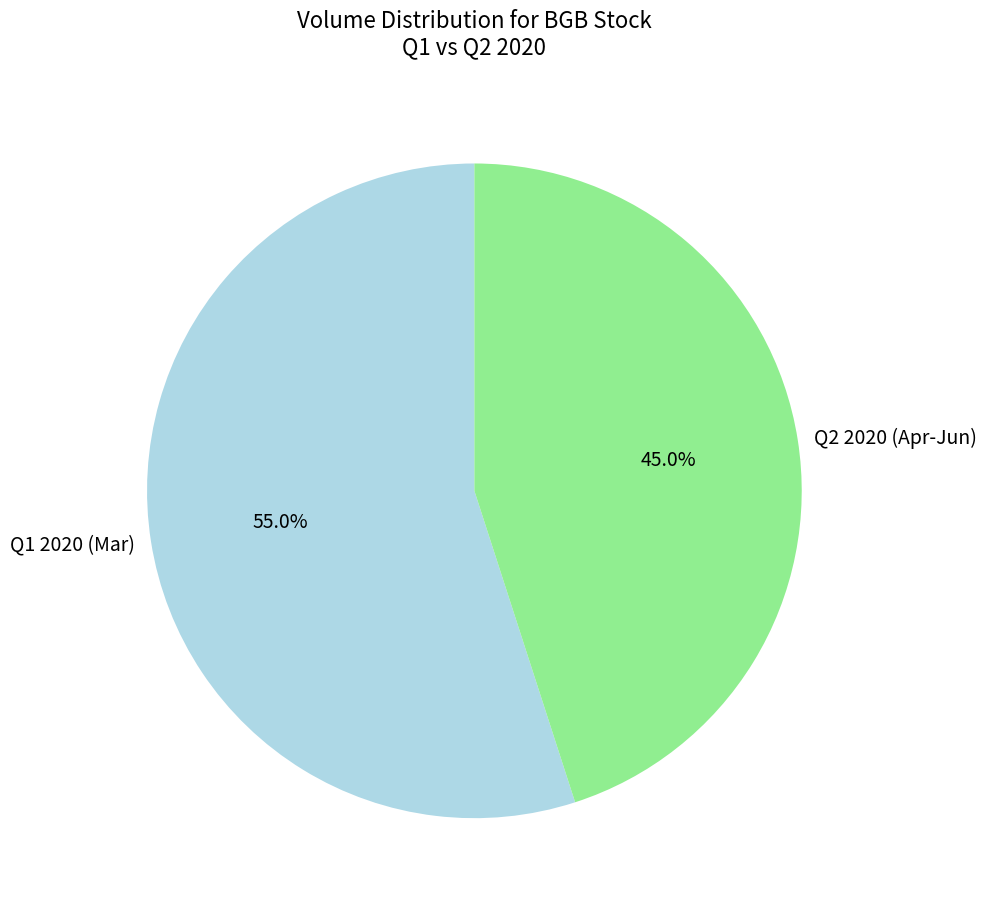

To the nearest percent, what is the difference between the largest and smallest slice percentages?

10%